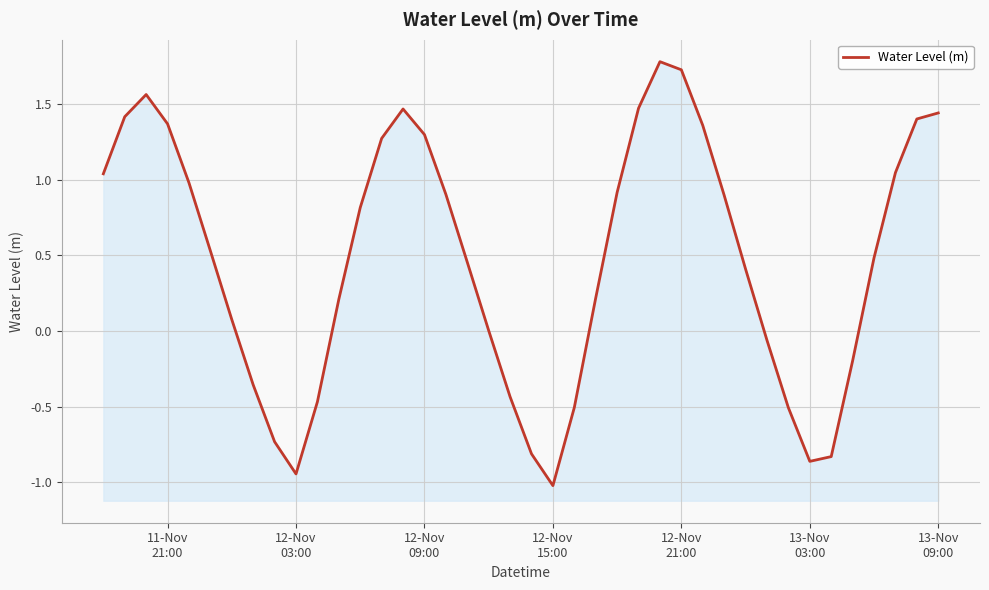

How many data points does each series have?

40